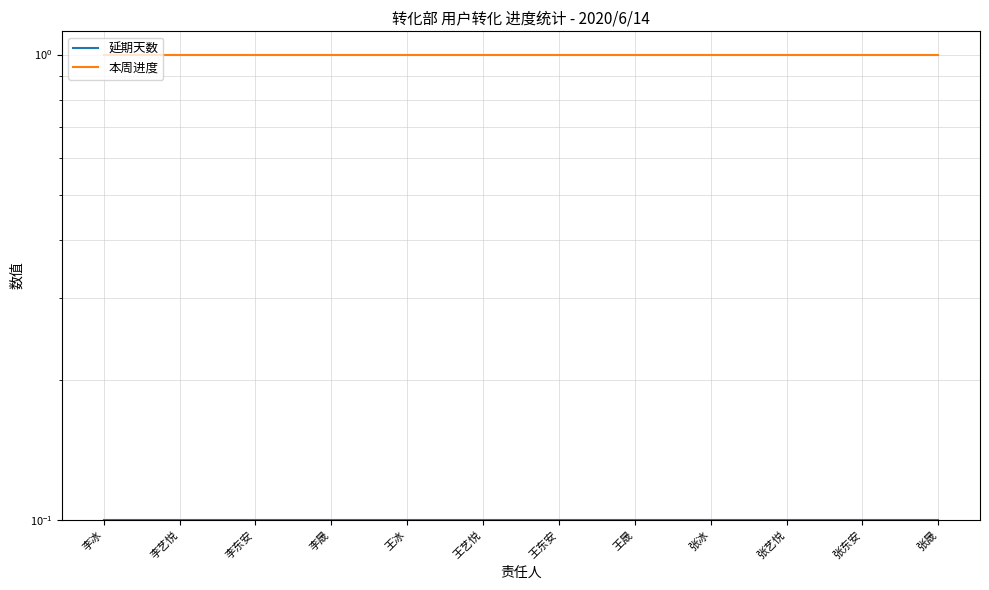

Reading left to right, extract all data points from this chart.

延期天数: 李冰=0.1	李艺悦=0.1	李东安=0.1	李晟=0.1	王冰=0.1	王艺悦=0.1	王东安=0.1	王晟=0.1	张冰=0.1	张艺悦=0.1	张东安=0.1	张晟=0.1
本周进度: 李冰=1.0	李艺悦=1.0	李东安=1.0	李晟=1.0	王冰=1.0	王艺悦=1.0	王东安=1.0	王晟=1.0	张冰=1.0	张艺悦=1.0	张东安=1.0	张晟=1.0